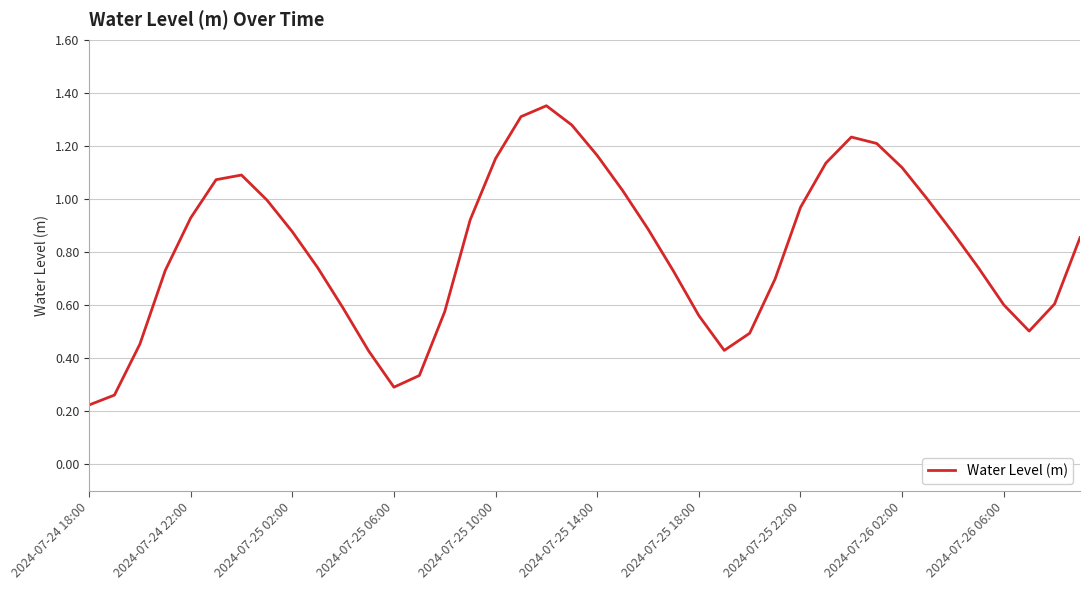

Reading left to right, transcribe all the data shown in this chart.

0.2	0.3	0.5	0.7	0.9	1.1	1.1	1.0	0.9	0.7	0.6	0.4	0.3	0.3	0.6	0.9	1.2	1.3	1.4	1.3	1.2	1.0	0.9	0.7	0.6	0.4	0.5	0.7	1.0	1.1	1.2	1.2	1.1	1.0	0.9	0.7	0.6	0.5	0.6	0.9